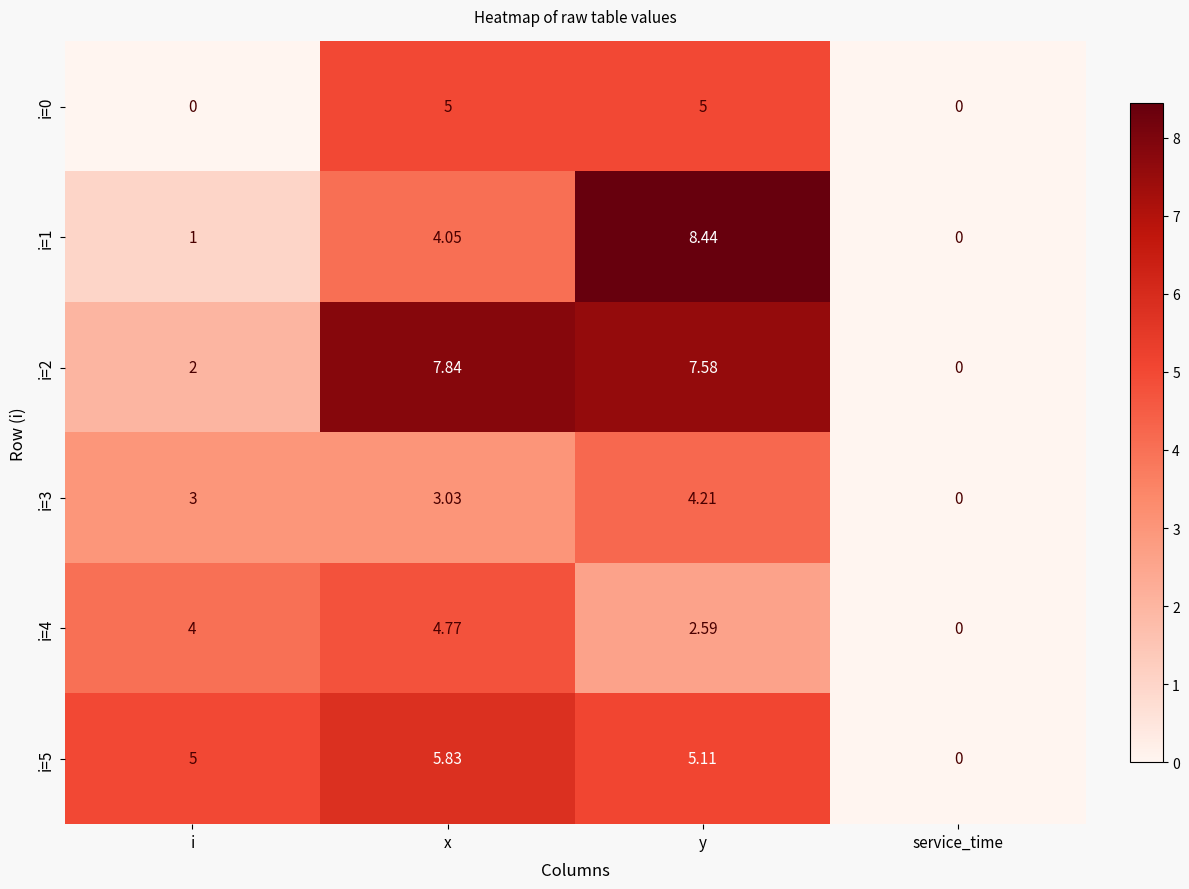

Rank the categories by i=4 value from lowest to highest.

service_time, y, i, x